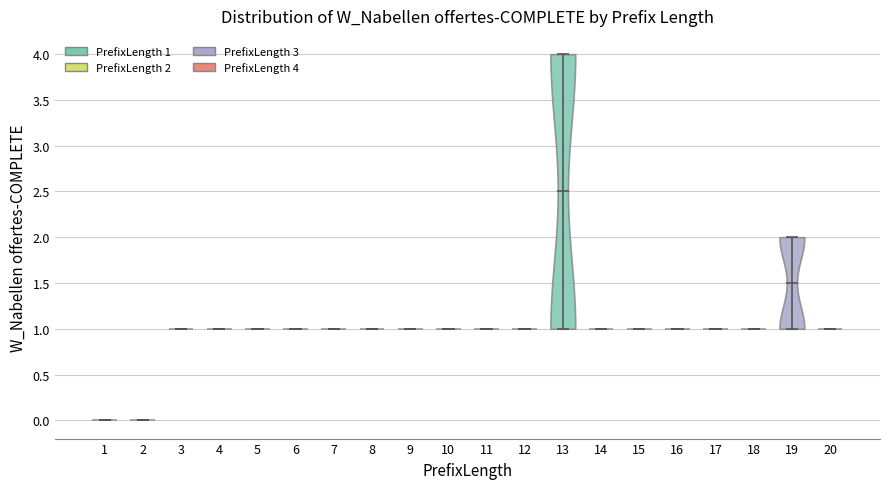

Reading left to right, read every violin against the y-axis: where its median line is, and the lowest and highest points it reaches. The values are not printed on the chart, so give them approximately, as read against the axis.

1: median line 0.0, lowest point 0.0, highest point 0.0
2: median line 0.0, lowest point 0.0, highest point 0.0
3: median line 1.0, lowest point 1.0, highest point 1.0
4: median line 1.0, lowest point 1.0, highest point 1.0
5: median line 1.0, lowest point 1.0, highest point 1.0
6: median line 1.0, lowest point 1.0, highest point 1.0
7: median line 1.0, lowest point 1.0, highest point 1.0
8: median line 1.0, lowest point 1.0, highest point 1.0
9: median line 1.0, lowest point 1.0, highest point 1.0
10: median line 1.0, lowest point 1.0, highest point 1.0
11: median line 1.0, lowest point 1.0, highest point 1.0
12: median line 1.0, lowest point 1.0, highest point 1.0
13: median line 2.5, lowest point 1.0, highest point 4.0
14: median line 1.0, lowest point 1.0, highest point 1.0
15: median line 1.0, lowest point 1.0, highest point 1.0
16: median line 1.0, lowest point 1.0, highest point 1.0
17: median line 1.0, lowest point 1.0, highest point 1.0
18: median line 1.0, lowest point 1.0, highest point 1.0
19: median line 1.5, lowest point 1.0, highest point 2.0
20: median line 1.0, lowest point 1.0, highest point 1.0